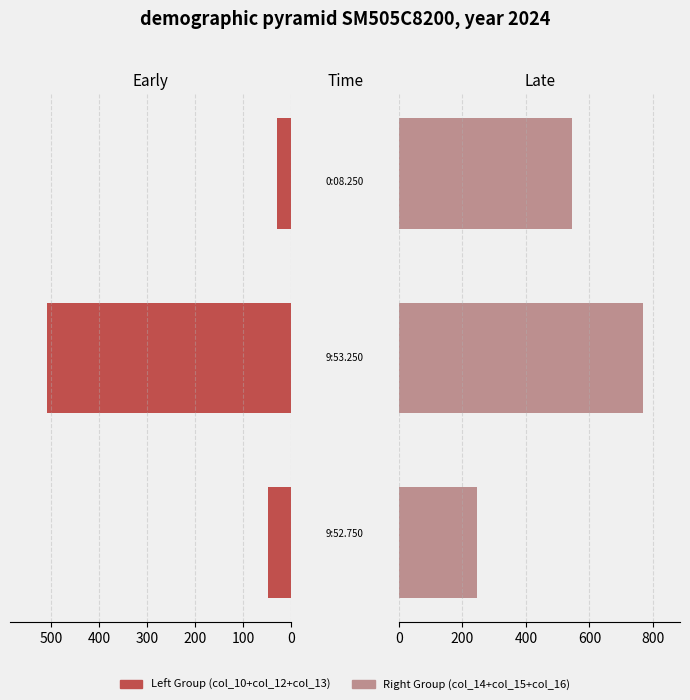

How many distinct data groups are displayed?

2